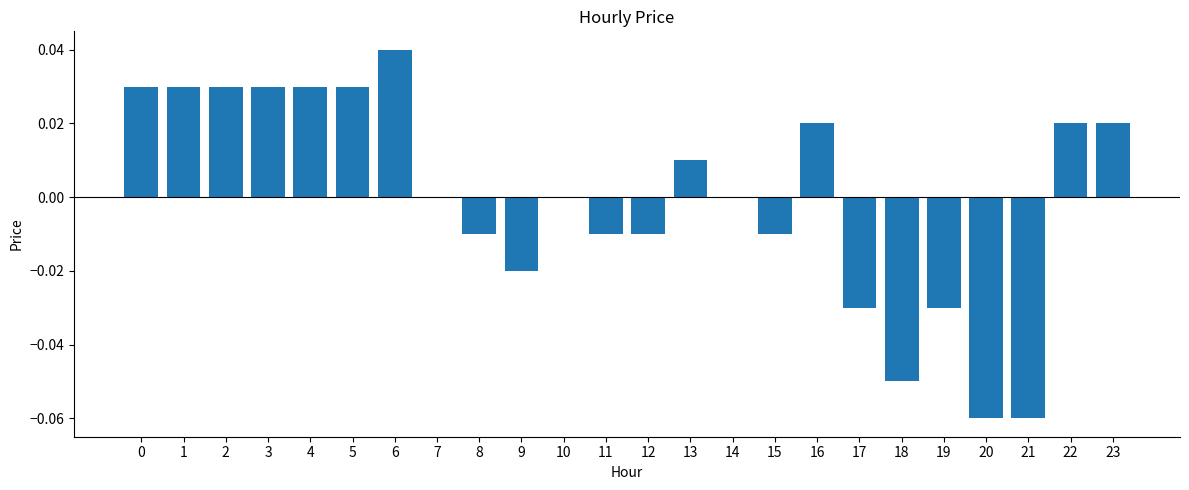

At which category does the chart reach its peak across all series?

6